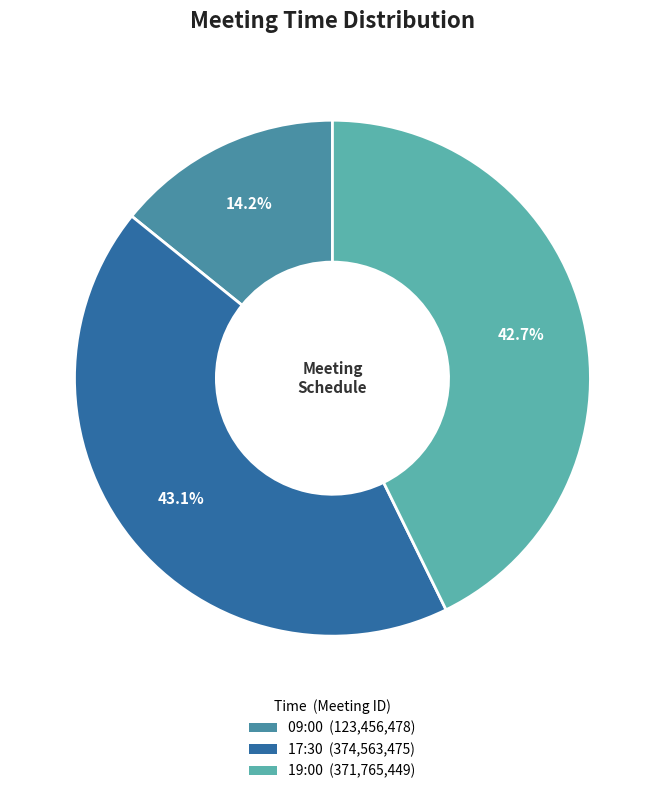

True or false: 17:30 accounts for 43% of the total.

True